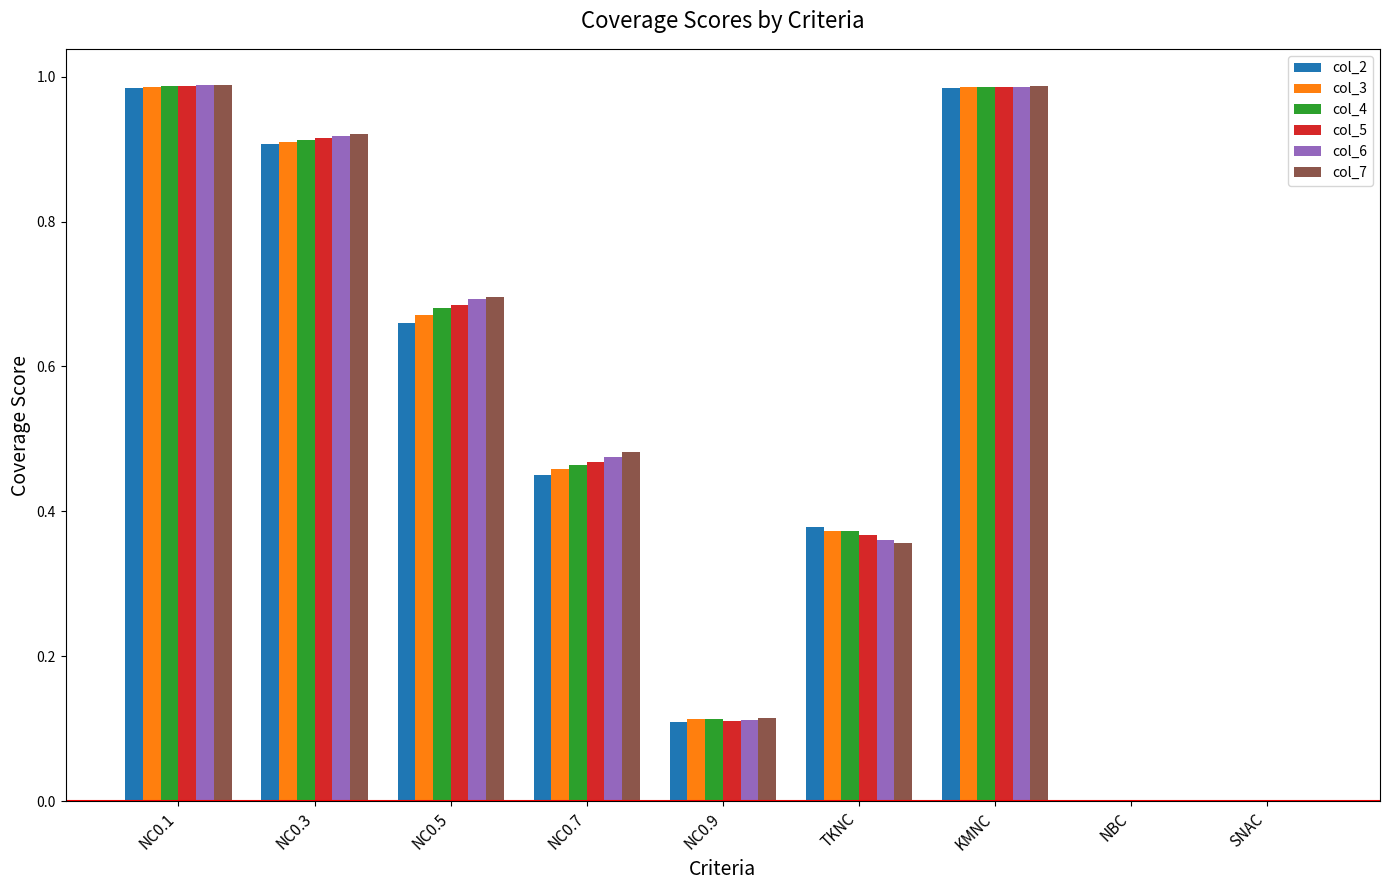

What is the total value across all series at NC0.3?

5.5